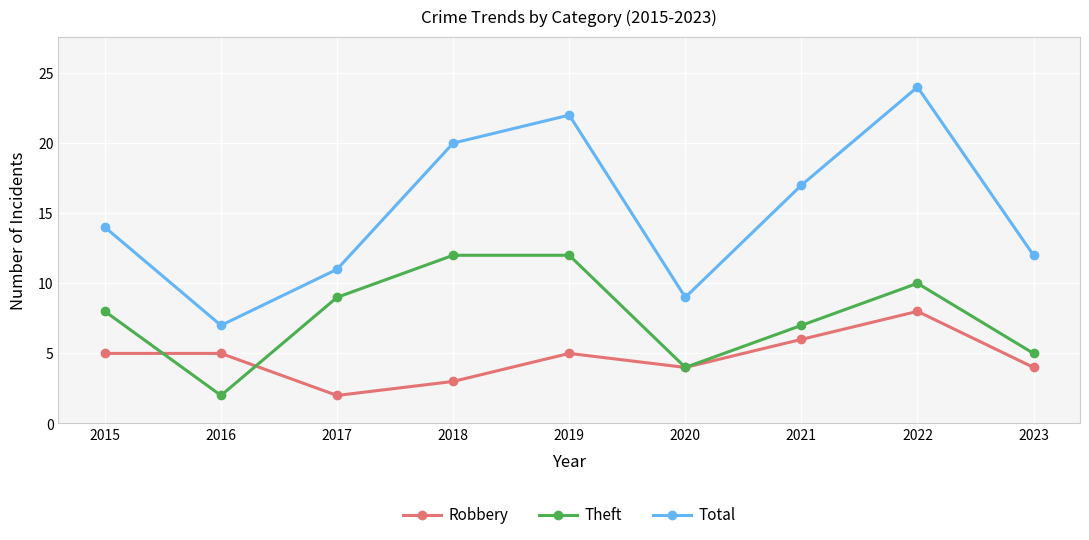

Rank the series by their average value, from highest to lowest.

Total, Theft, Robbery